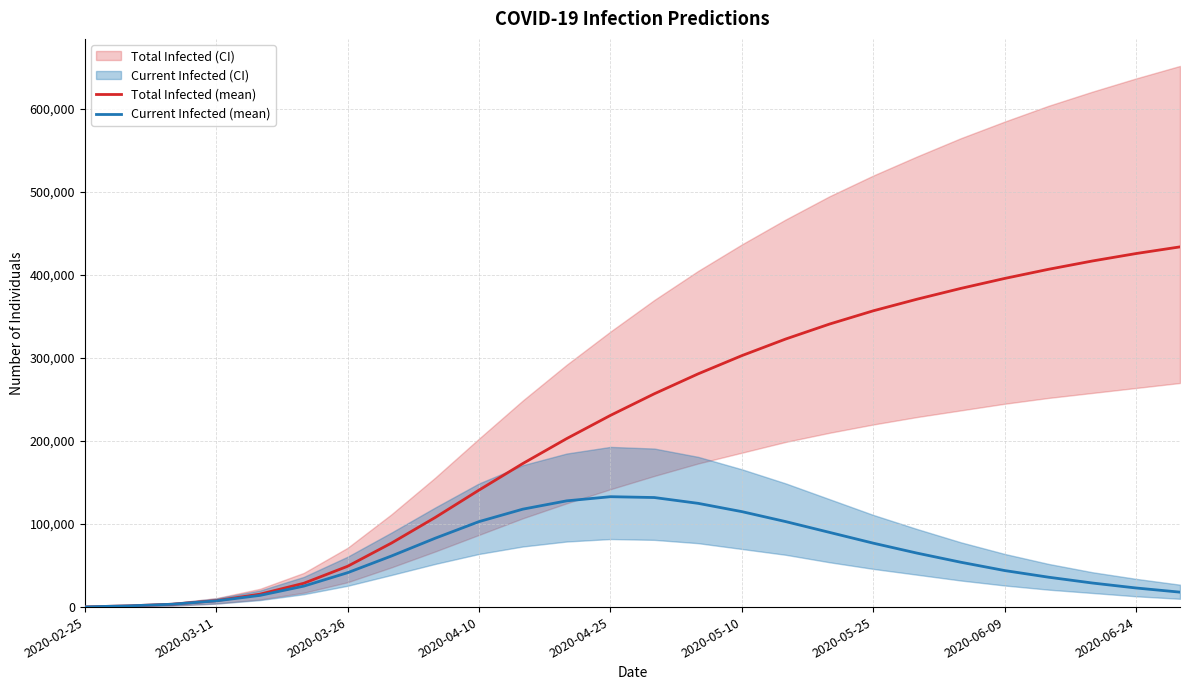

True or false: Total Infected (mean) has a value of 434000 at 25.

True